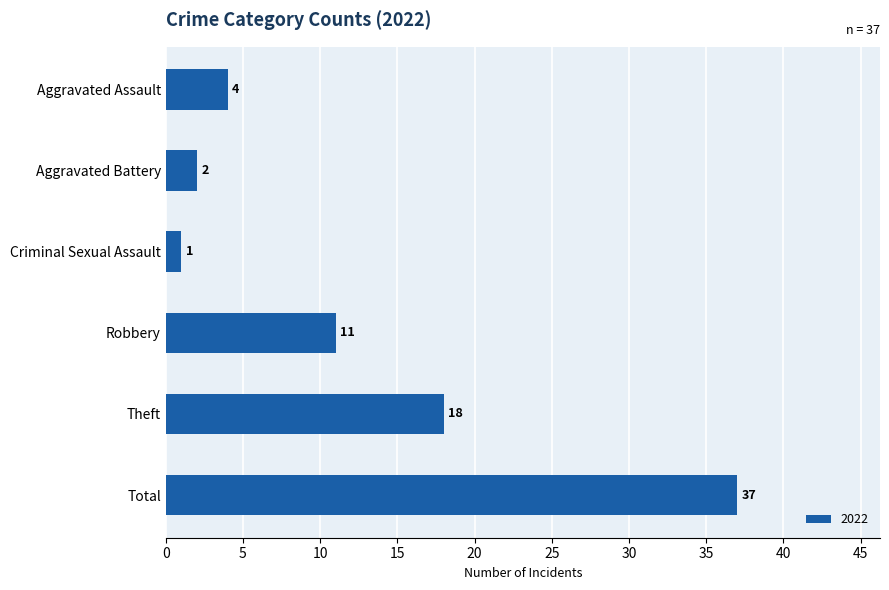

How many bars are there in total?

6